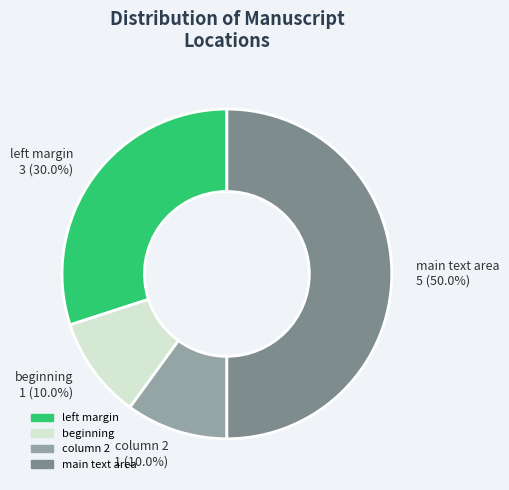

The beginning slice represents 5% of the pie. True or false?

False